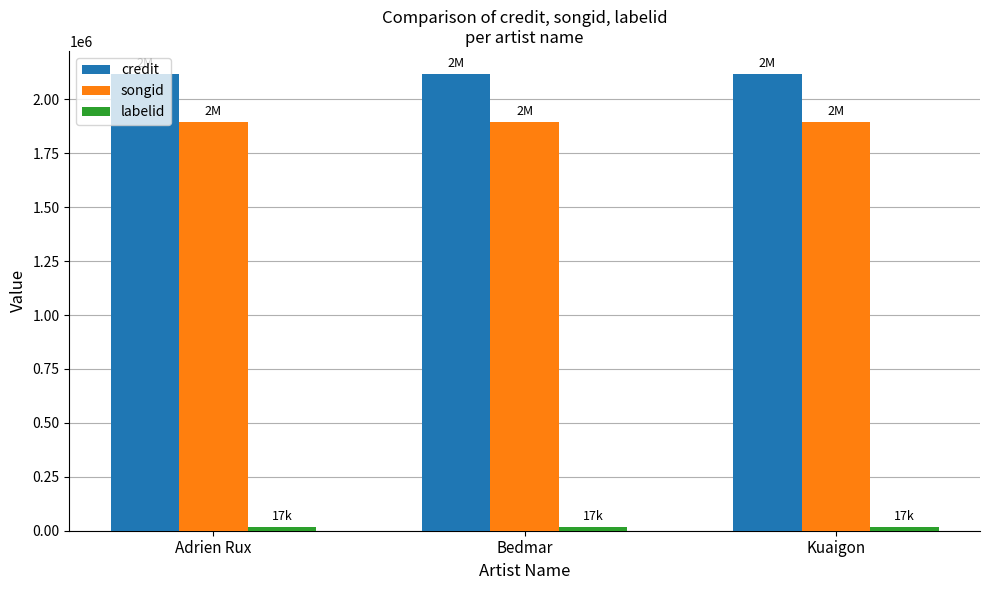

What is the average value of the songid series?

1893025